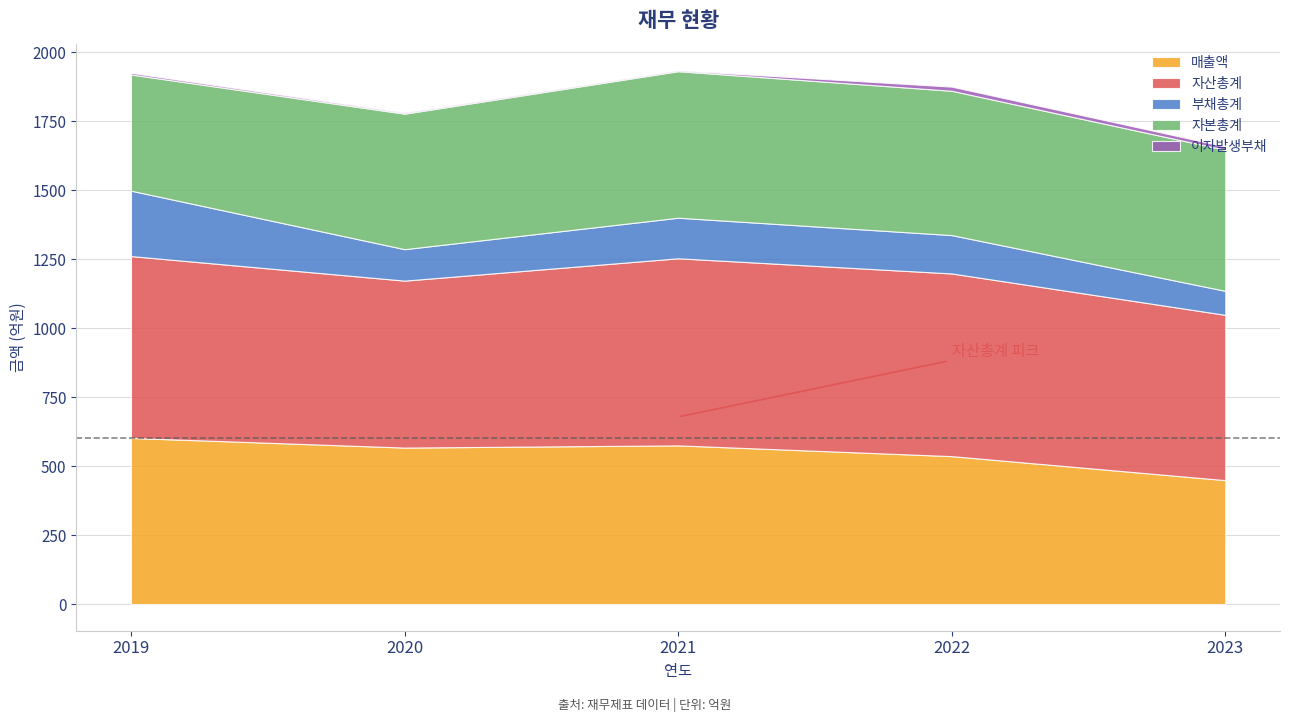

What is the difference between the maximum and minimum values in the 매출액 series?

153